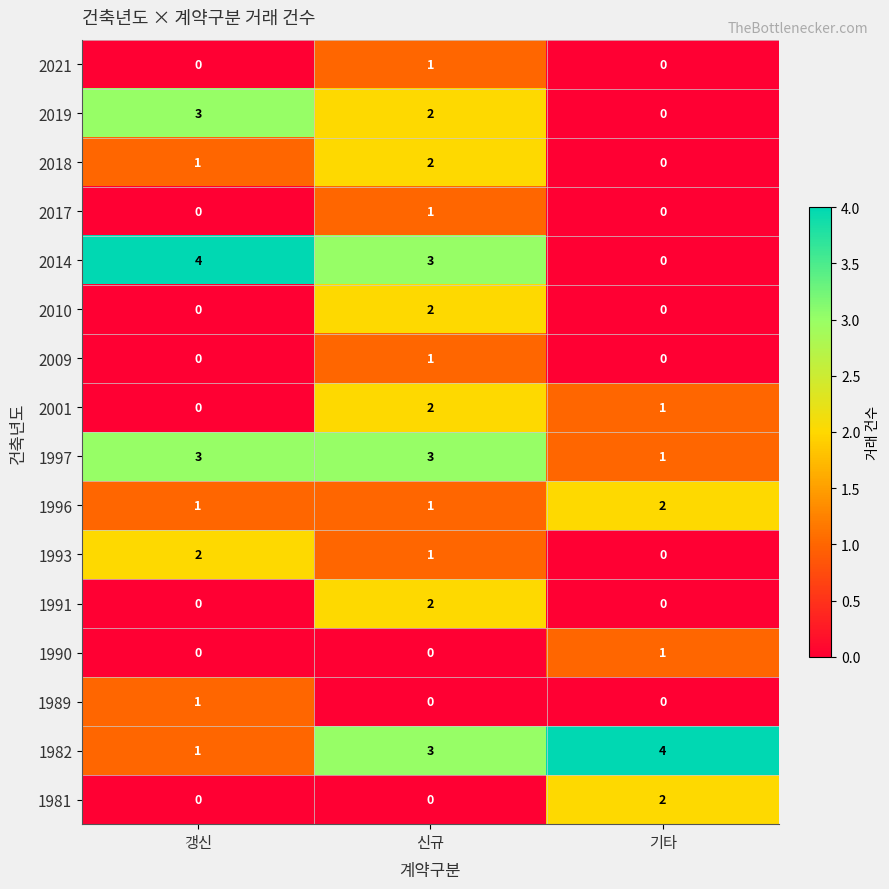

What is the maximum value shown in the chart?

4